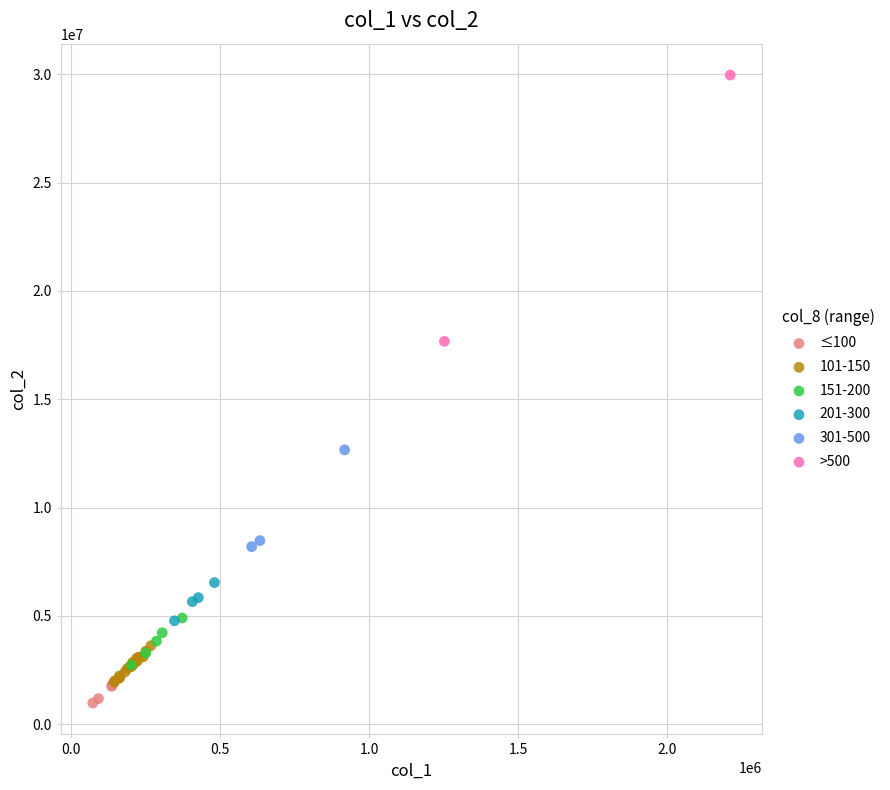

Which series has the widest spread of Y values?

>500